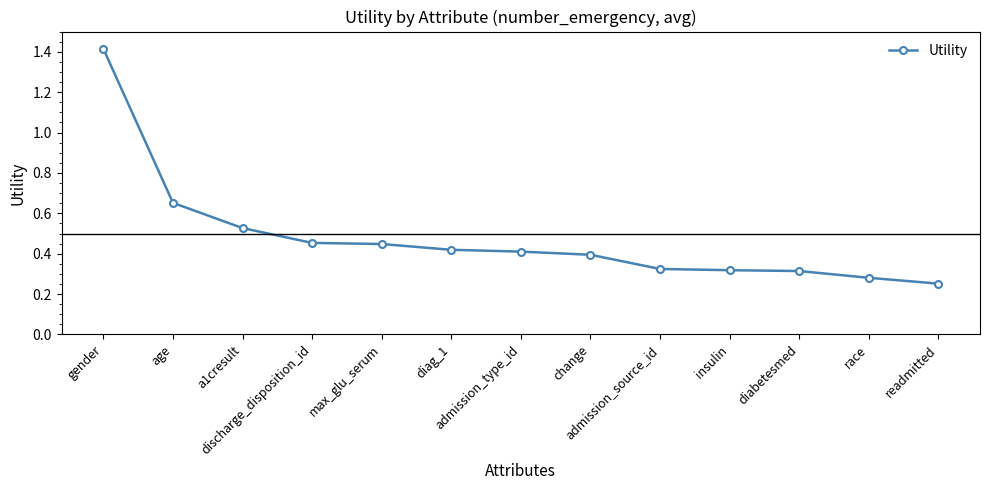

What is the greatest value displayed?

1.4